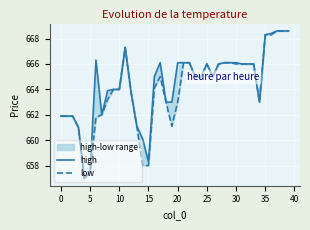

Reading left to right, extract all data points from this chart.

high: 661.9	661.9	661.9	661.0	657.0	657.5	666.3	662.0	663.9	664.0	664.0	667.3	663.8	661.1	660.1	658.3	665.0	666.1	663.0	663.0	666.1	666.1	666.1	665.0	665.0	666.0	665.0	666.0	666.1	666.1	666.1	666.0	666.0	666.0	663.0	668.3	668.4	668.6	668.6	668.6
low: 661.9	661.9	661.9	661.0	657.0	657.5	661.8	662.0	663.2	664.0	664.0	667.3	663.8	661.1	658.0	658.0	664.1	665.0	663.0	661.1	663.0	666.1	666.1	665.0	665.0	666.0	665.0	666.0	666.1	666.1	666.0	666.0	666.0	666.0	663.0	668.3	668.3	668.6	668.6	668.6